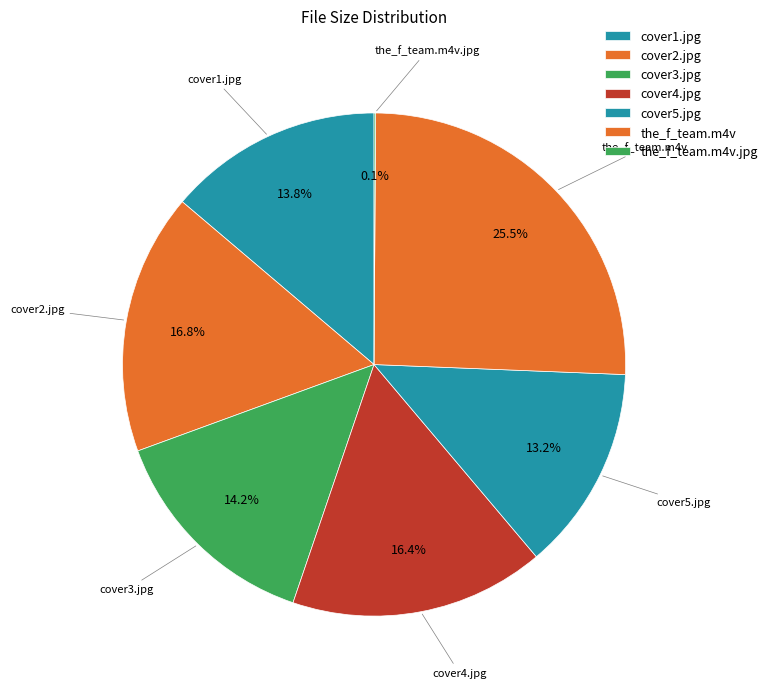

What is the change in value from cover2.jpg to the_f_team.m4v.jpg?

-325.2